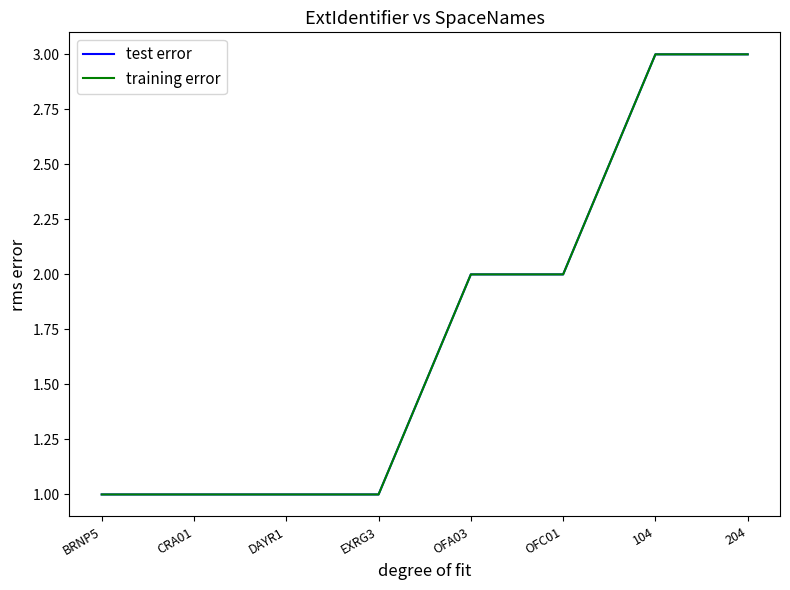

How many data points in training error are above 2?

2